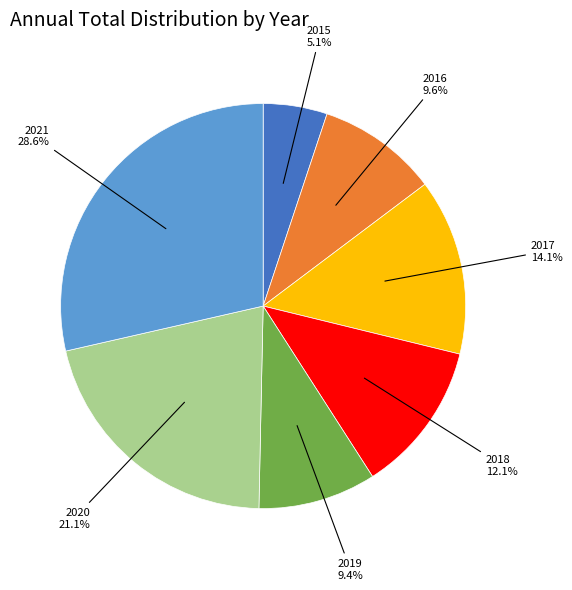

Does any single category account for the majority?

No